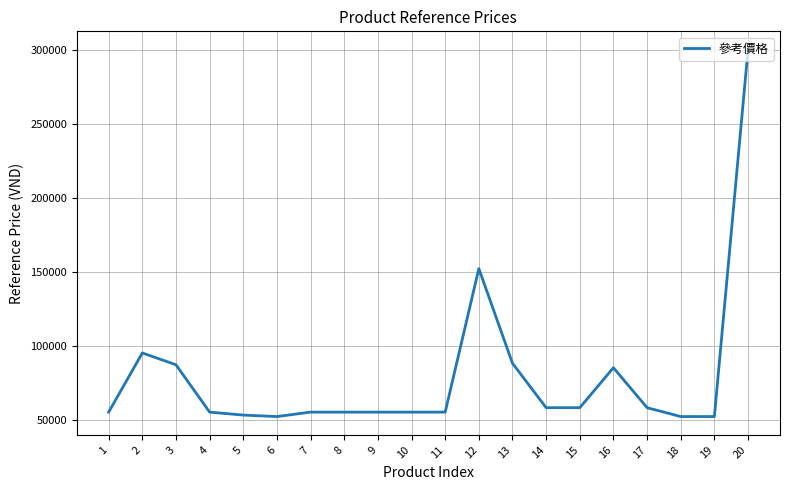

What is the ratio of the value at 8 to the value at 6?

1.1